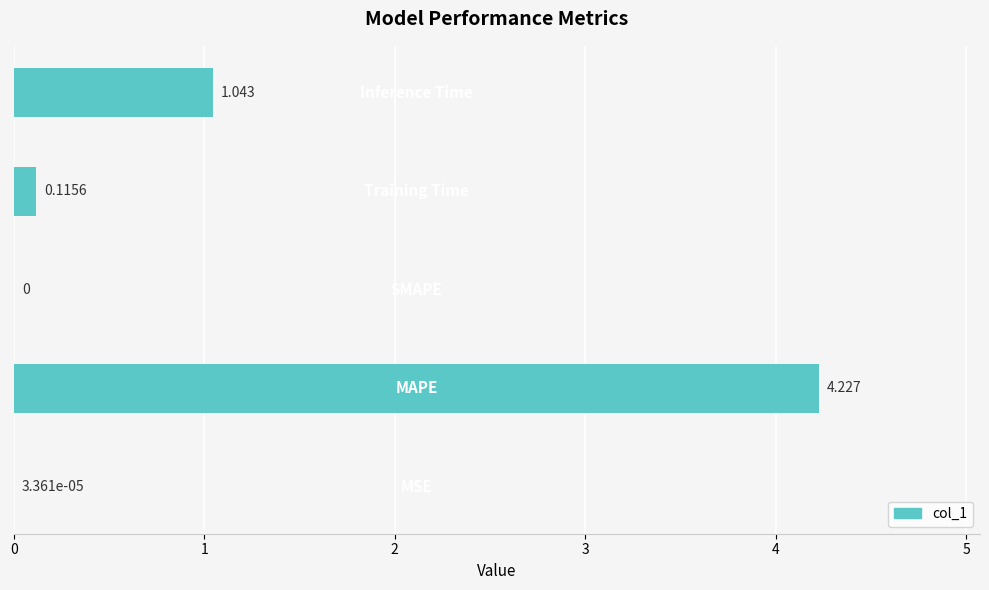

Count the number of categories in the chart.

5